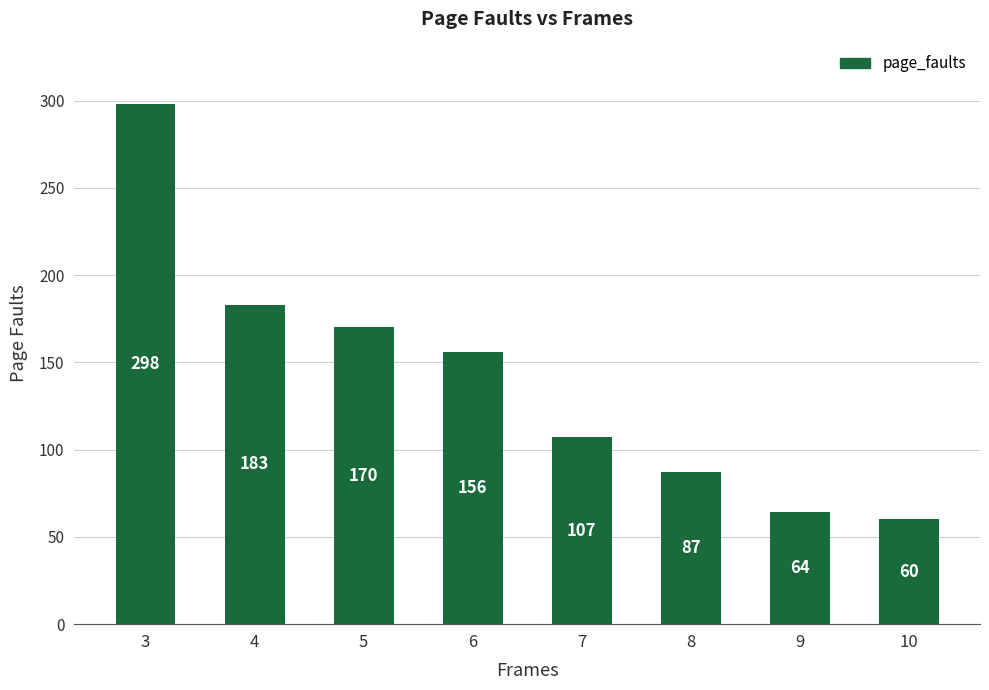

Are the bars grouped side by side (vs. stacked)?

No